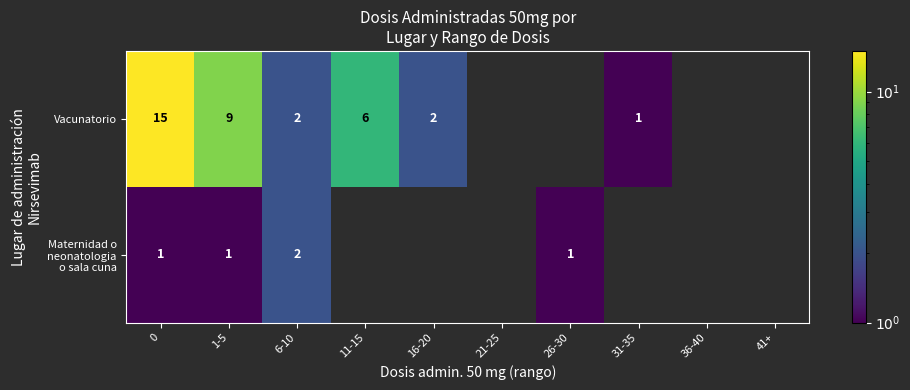

The value of Vacunatorio at 6-10 is 2. True or false?

True